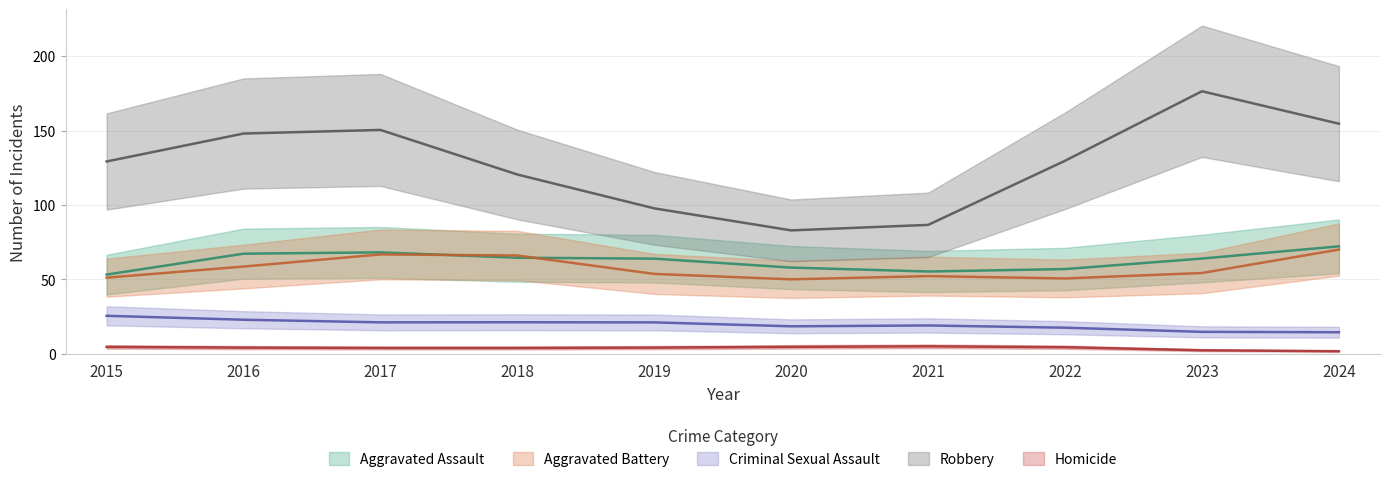

In Aggravated Battery, how many points are lower than both neighbors (excluding endpoints)?

2